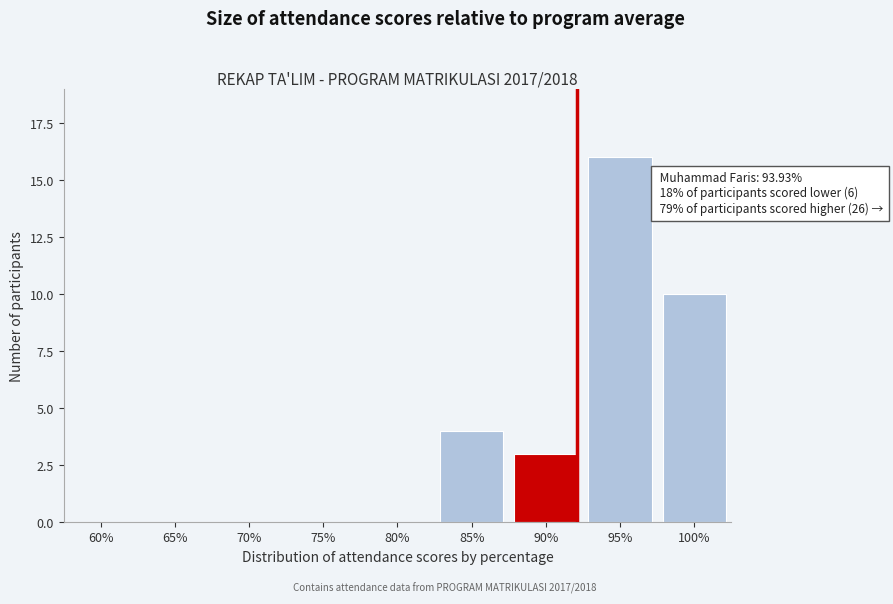

Reading left to right, transcribe all the data shown in this chart.

60%=0	65%=0	70%=0	75%=0	80%=0	85%=4	90%=3	95%=16	100%=10